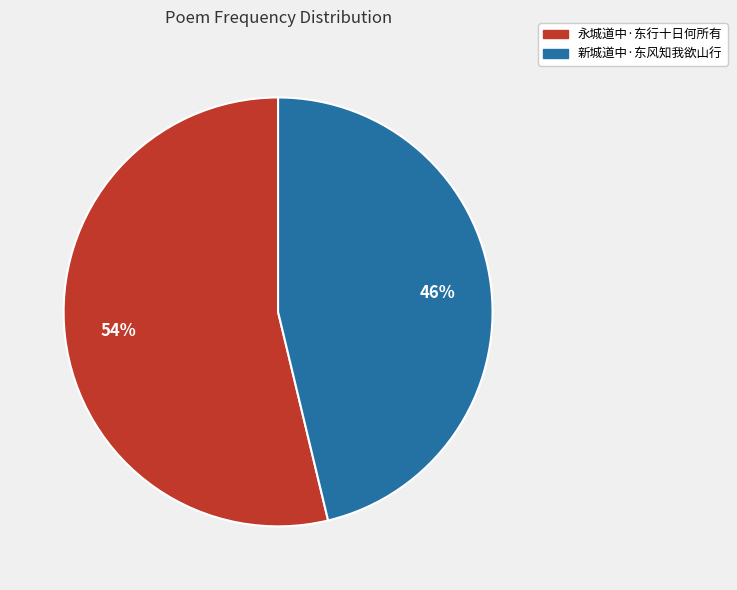

Rank the categories by value from highest to lowest.

永城道中·东行十日何所有, 新城道中·东风知我欲山行